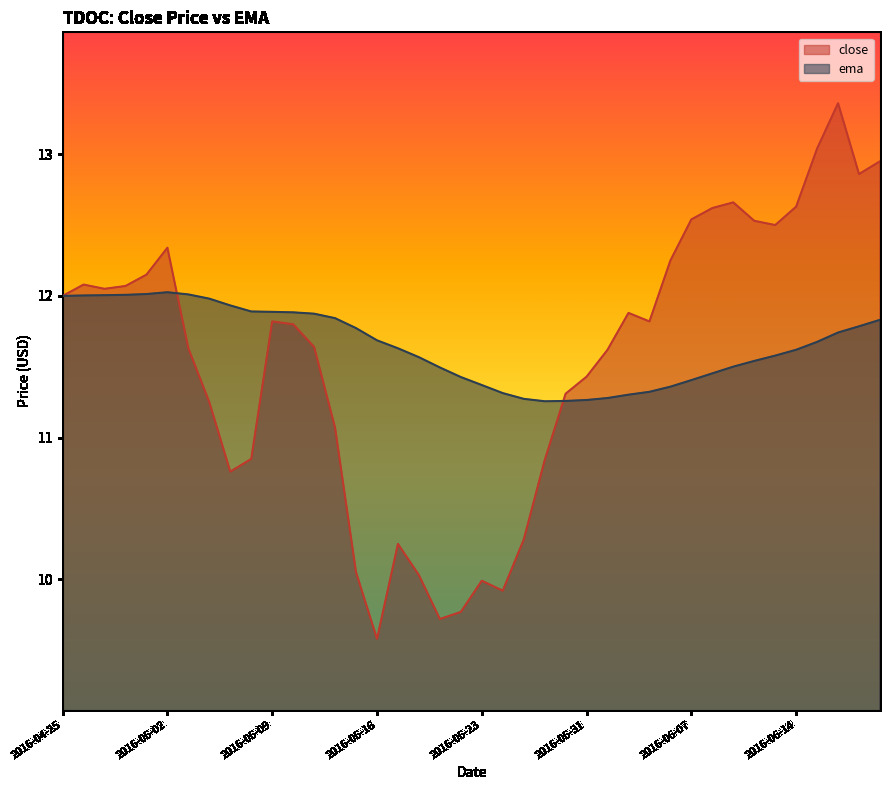

Does the chart display data point markers on the line(s)?

No